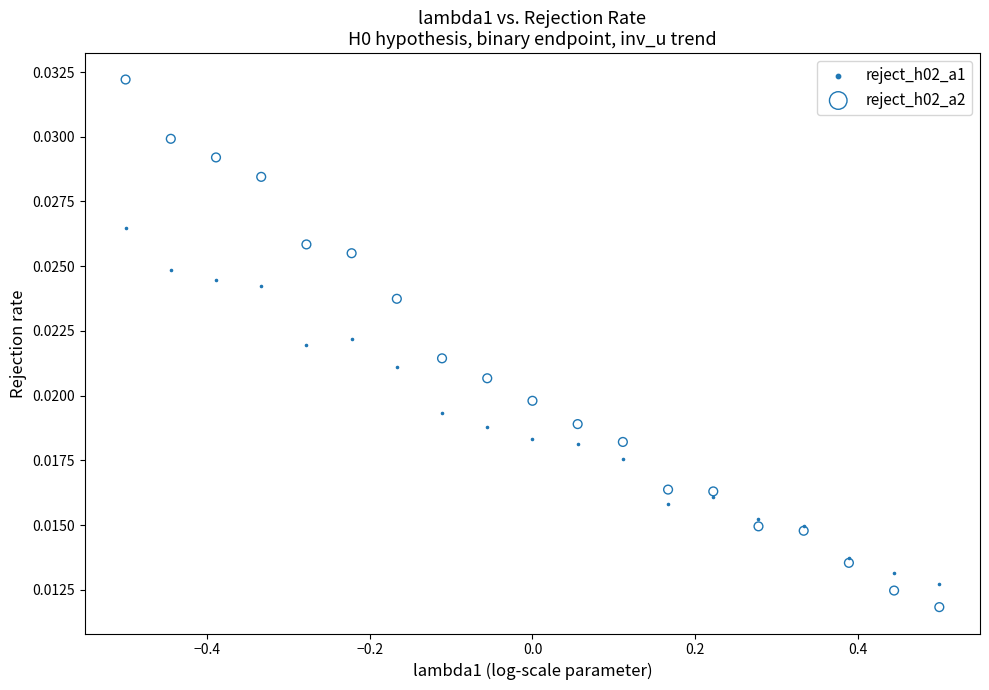

Which series has the widest spread of Y values?

reject_h02_a2